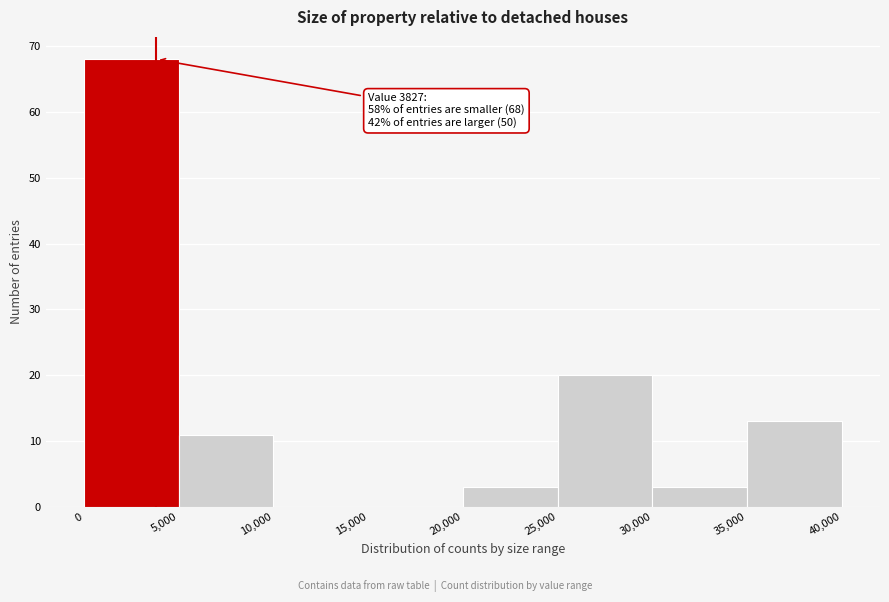

Which range on the x-axis has the tallest bar?

0 to 5,000